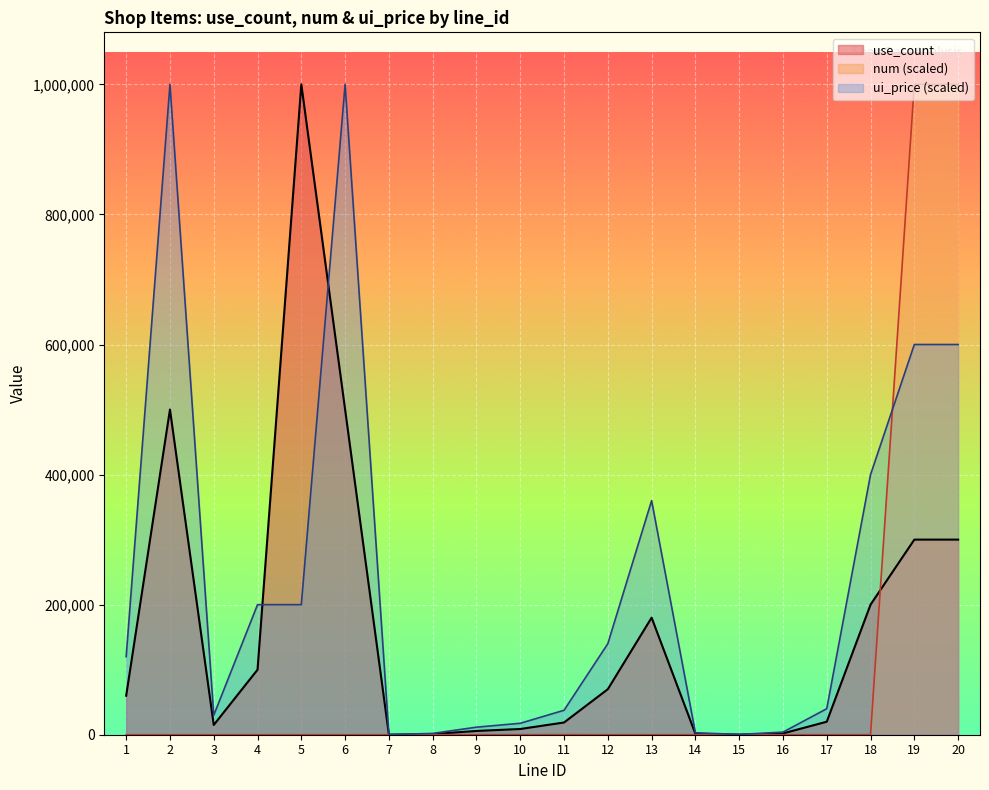

How many data points in num are less than 7?

10